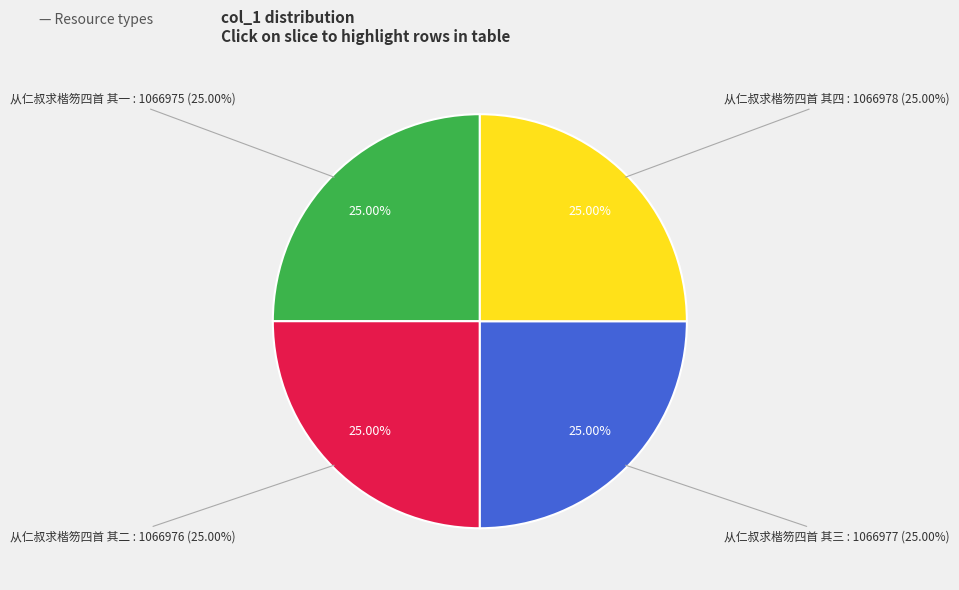

How many segments does this pie chart have?

4